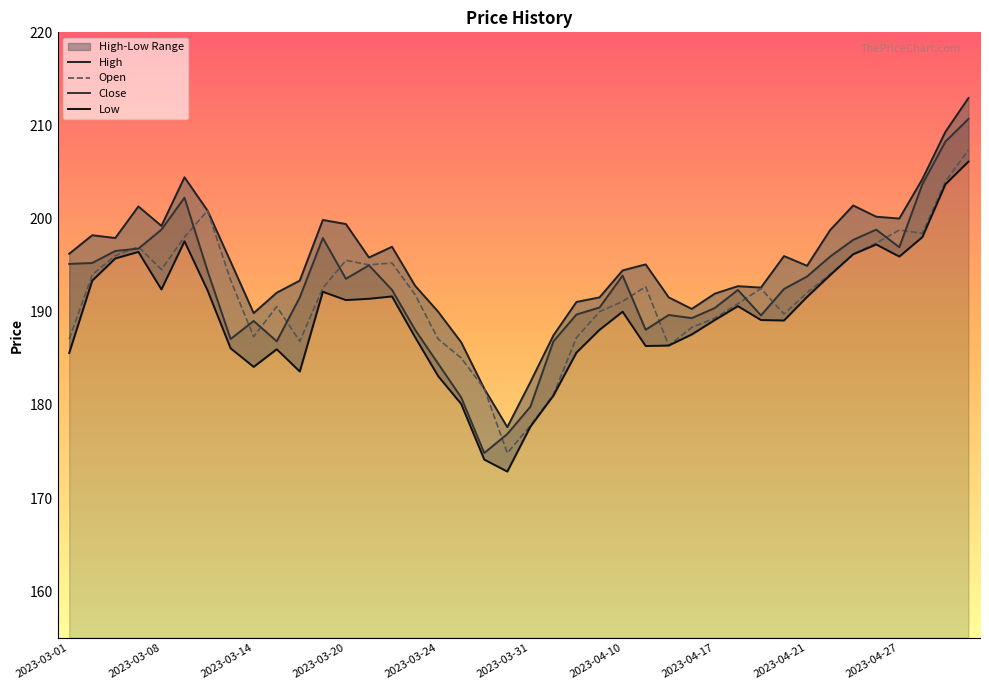

Is it true that Open equals 102.4 at 2023-04-21?

False